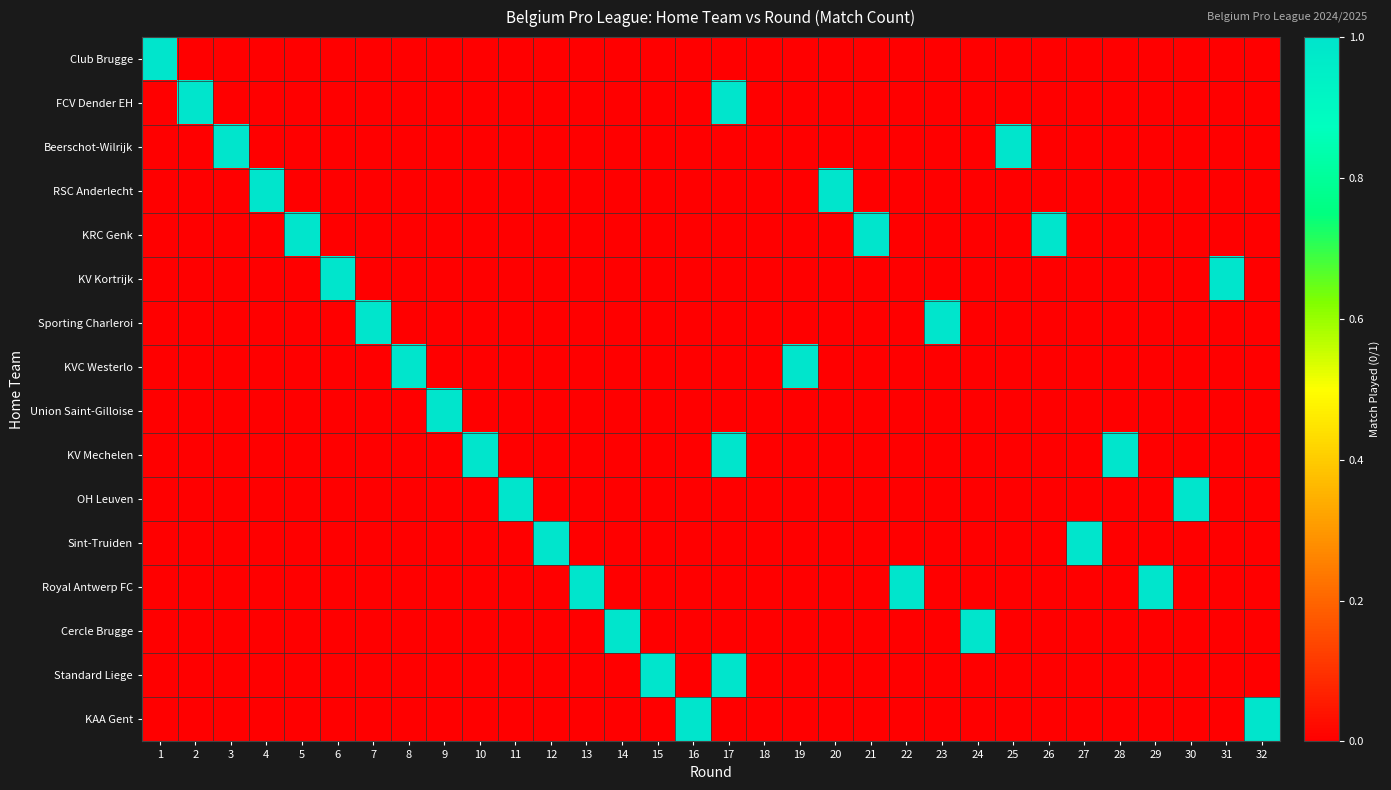

At how many categories does at least one series exceed 0?

31